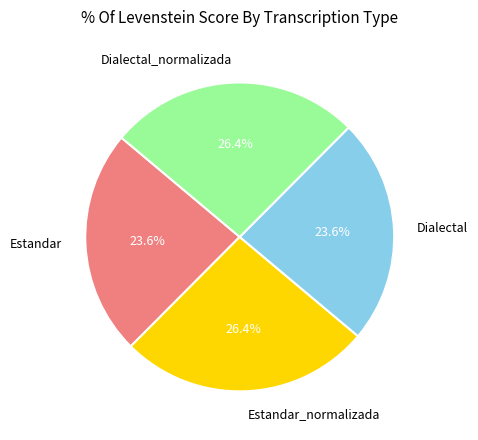

What percentage is NOT represented by Dialectal?

76.4%